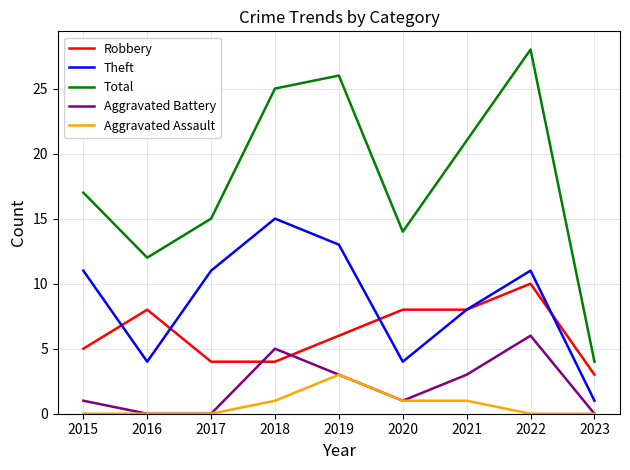

What is the spread (max minus min) of values at 2023?

4